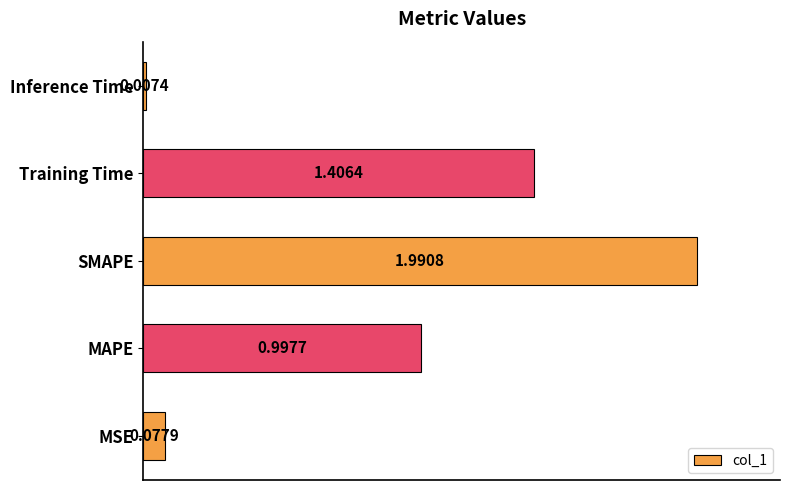

How many bars are there in total?

5